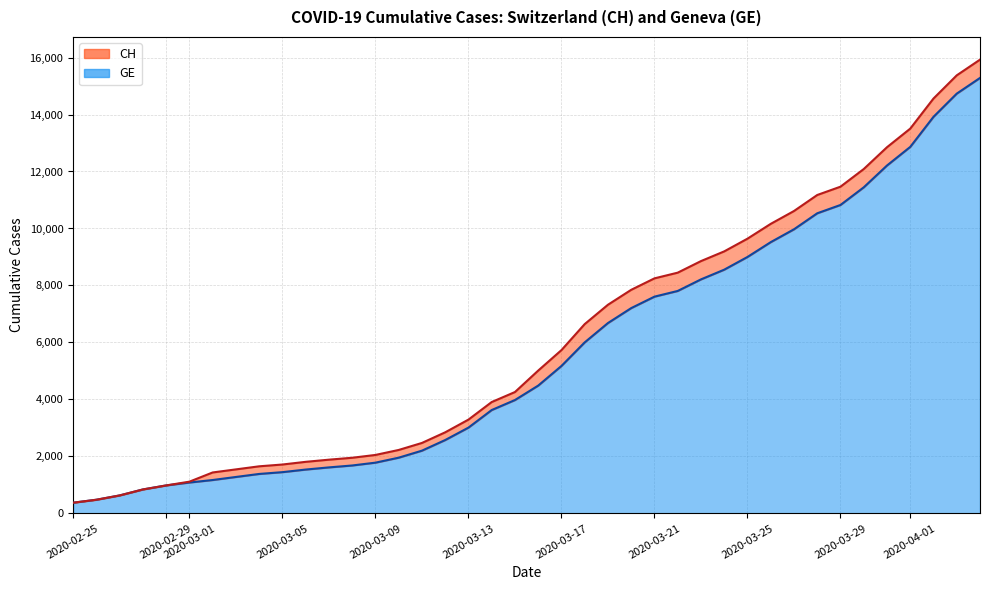

Reading left to right, list all the values displayed in this chart.

CH: 375	479	630	840	981	1113	1436	1544	1652	1715	1809	1885	1952	2051	2226	2472	2845	3291	3908	4259	5012	5731	6644	7323	7847	8249	8449	8855	9196	9642	10162	10613	11175	11467	12086	12852	13505	14561	15375	15926
GE: 375	479	630	840	981	1083	1171	1278	1384	1447	1538	1614	1681	1780	1955	2201	2574	3010	3627	3978	4485	5174	6002	6681	7205	7607	7807	8213	8554	9000	9520	9971	10533	10825	11444	12210	12863	13919	14733	15284